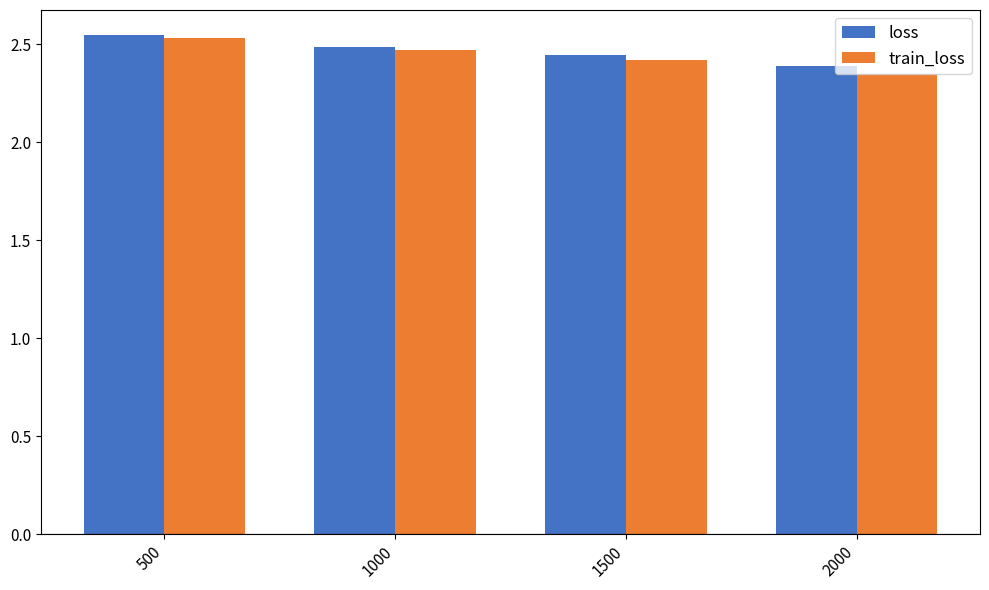

True or false: train_loss has a value of 2.4 at 1500.

True